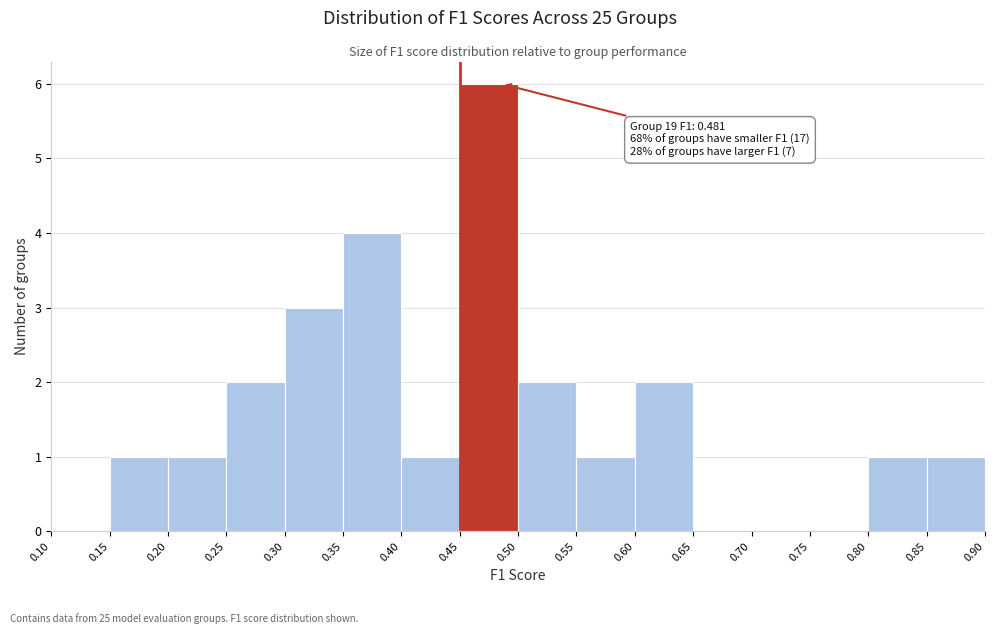

Over which range of the x-axis is the bar tallest?

0.45 to 0.50